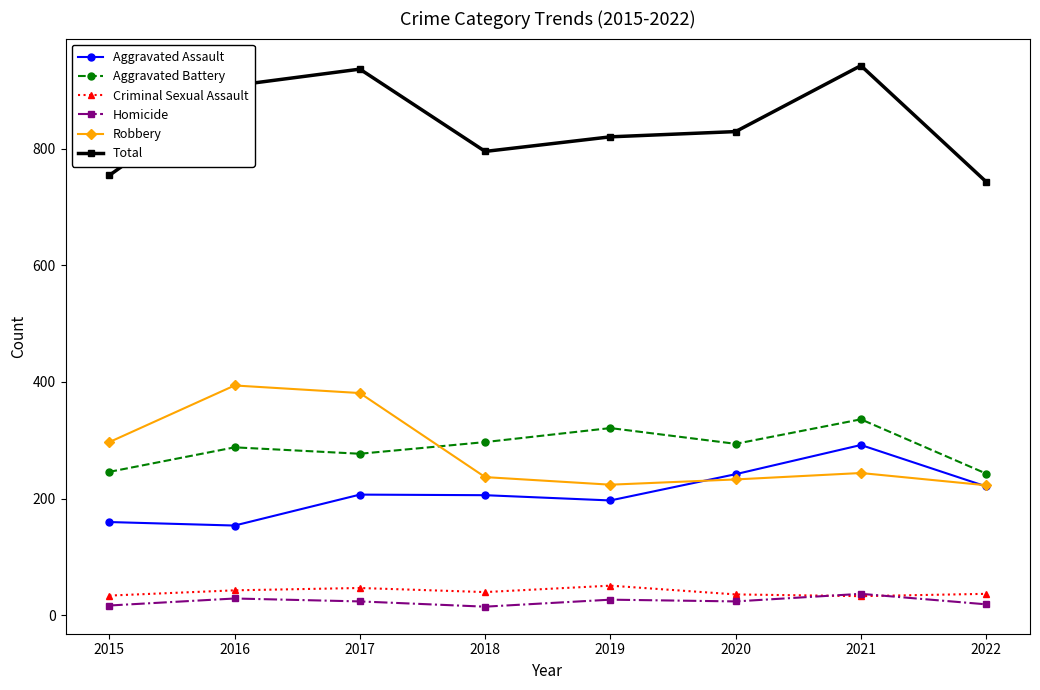

What is the difference between the maximum and minimum values in the Criminal Sexual Assault series?

18